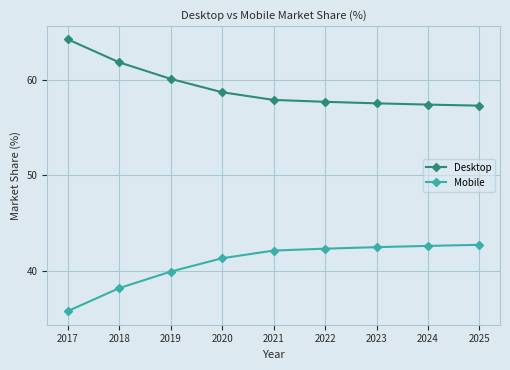

What is the total value across all series at 2020?

100.0